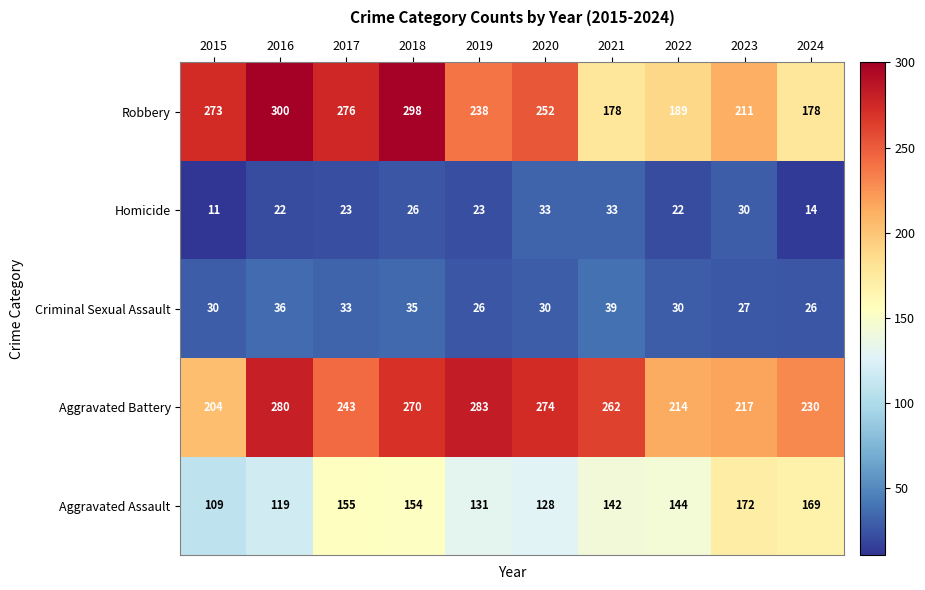

Which category has the highest value across all series?

2016